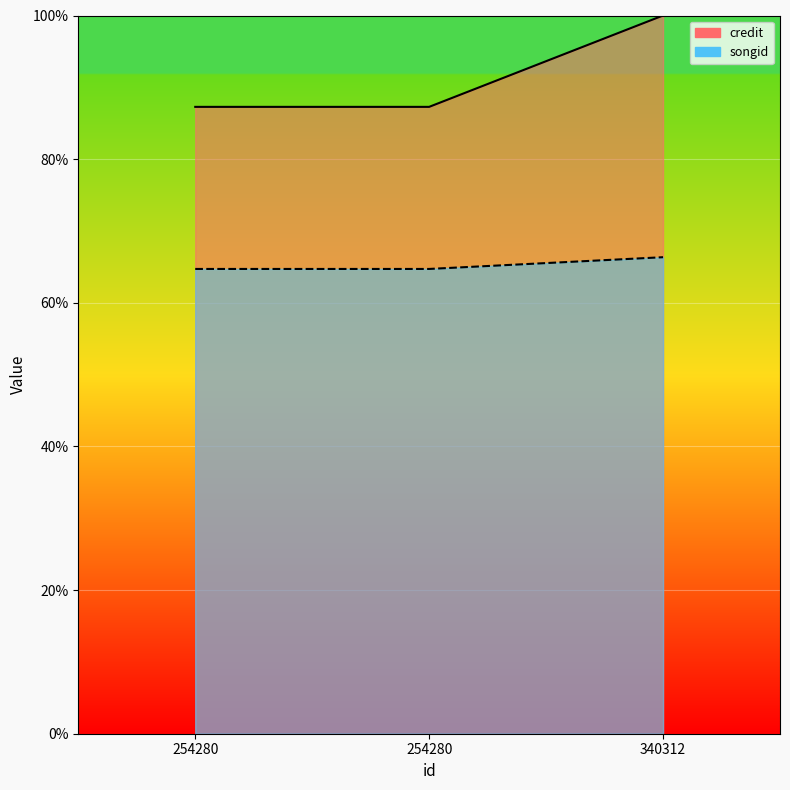

The songid series shows 114.0 at 254280. True or false?

False